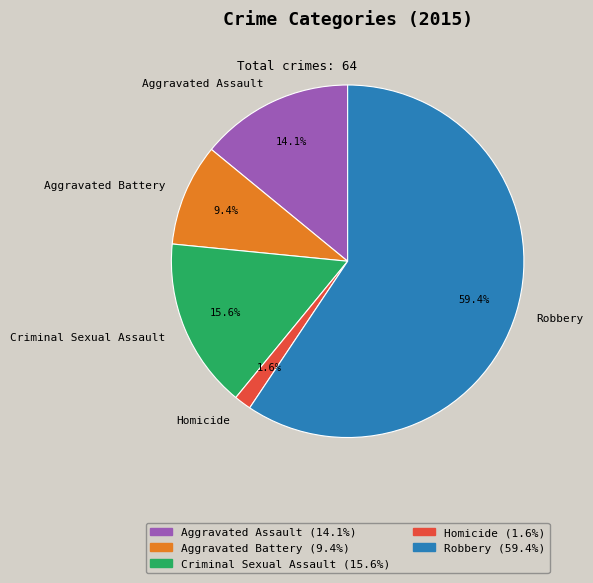

How many segments does this pie chart have?

5